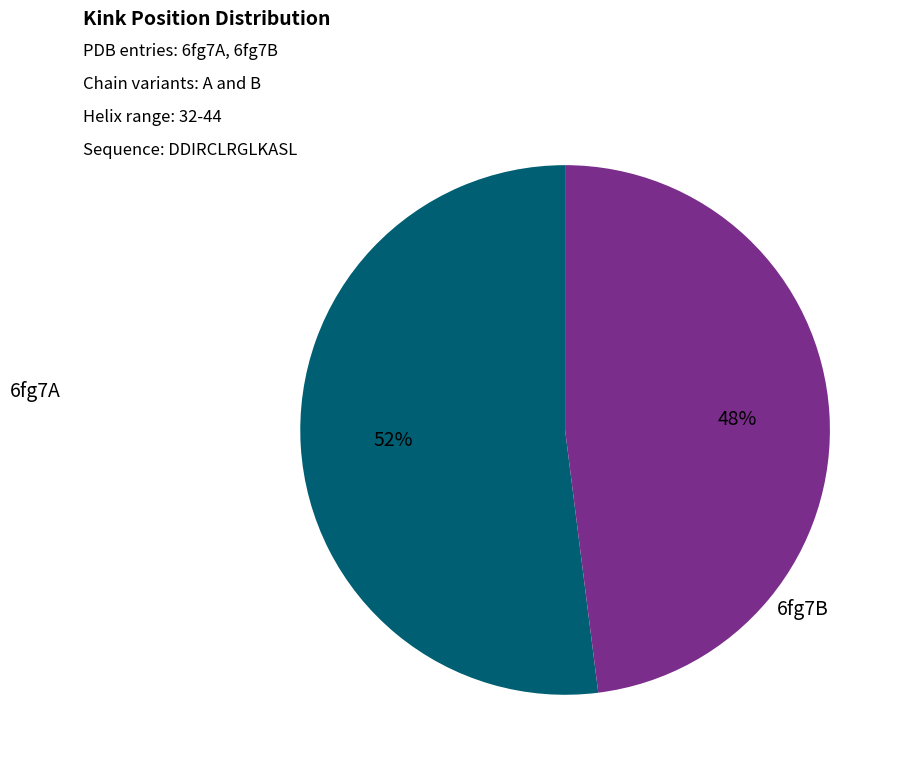

Is there a majority slice in this chart?

Yes